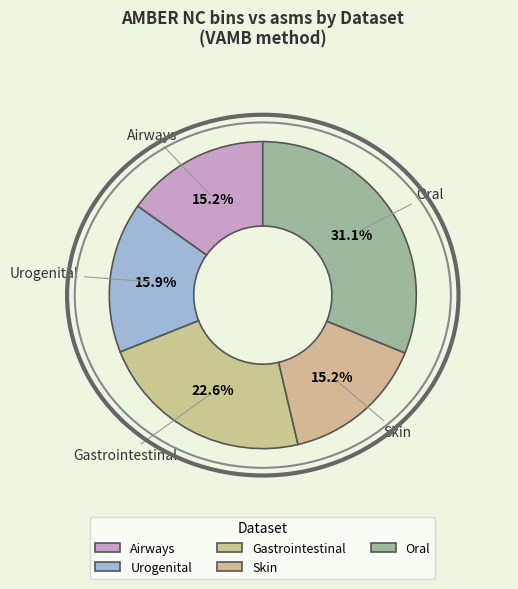

Does any single category account for the majority?

No